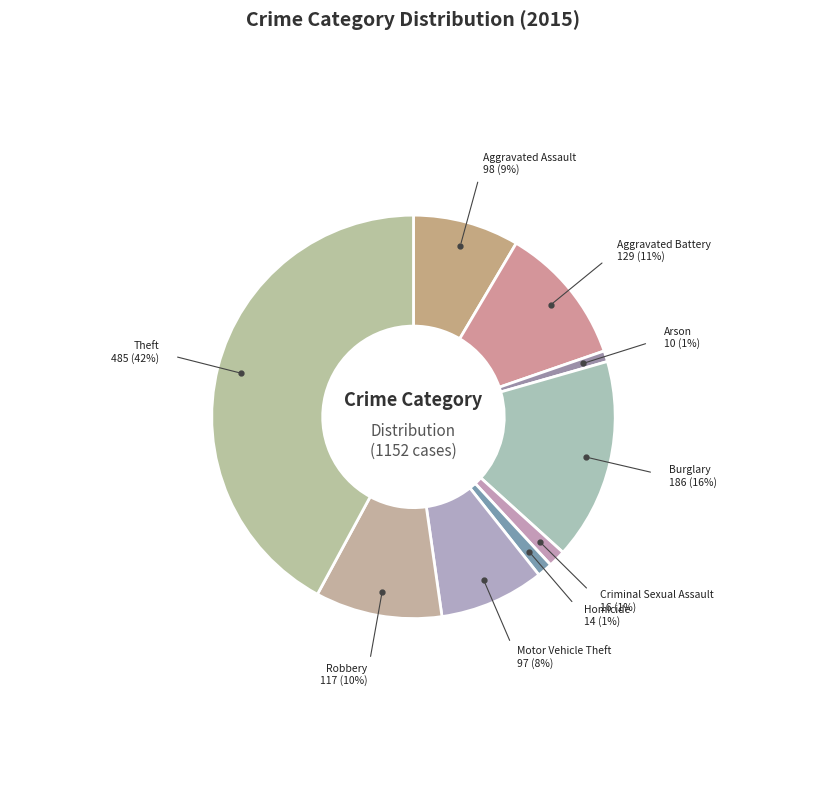

To the nearest percent, what percentage of the pie is Burglary?

16%